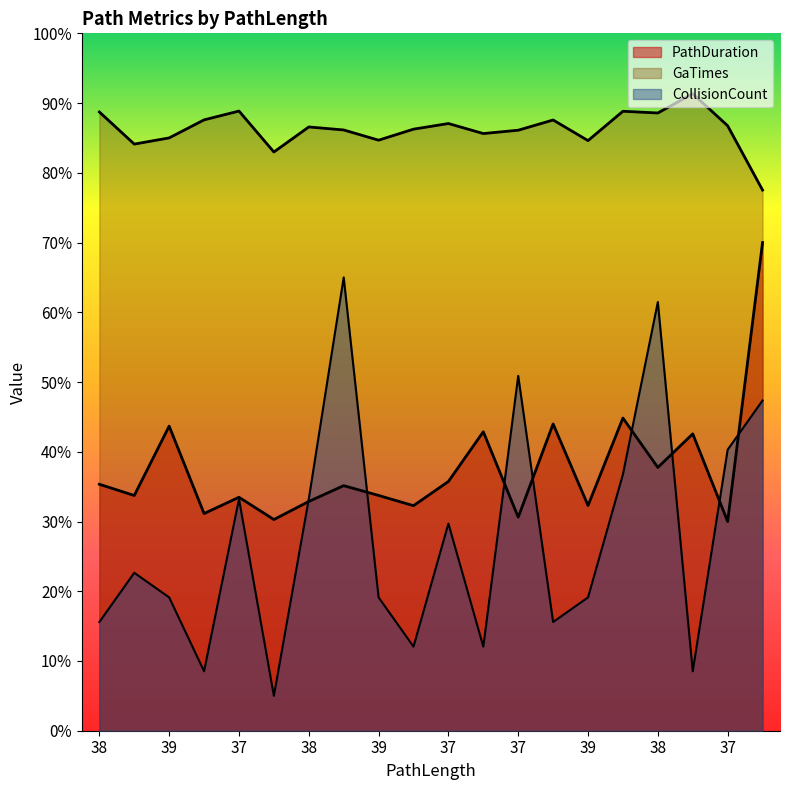

Which series has the largest total across all categories?

GaTimes